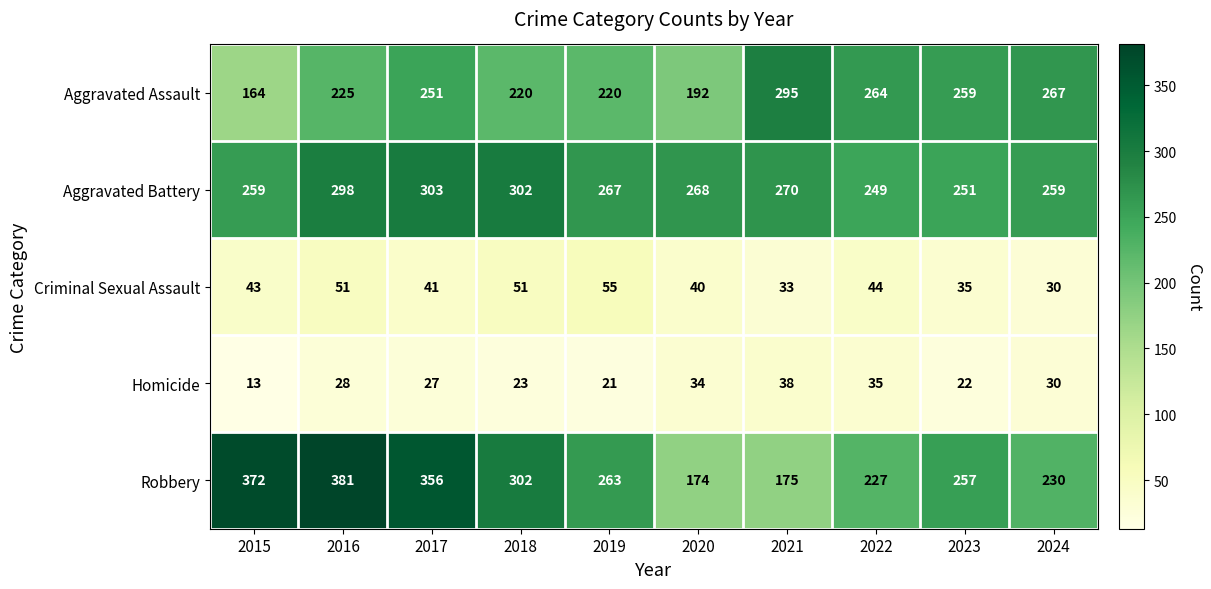

What is the total value across all series at 2023?

824